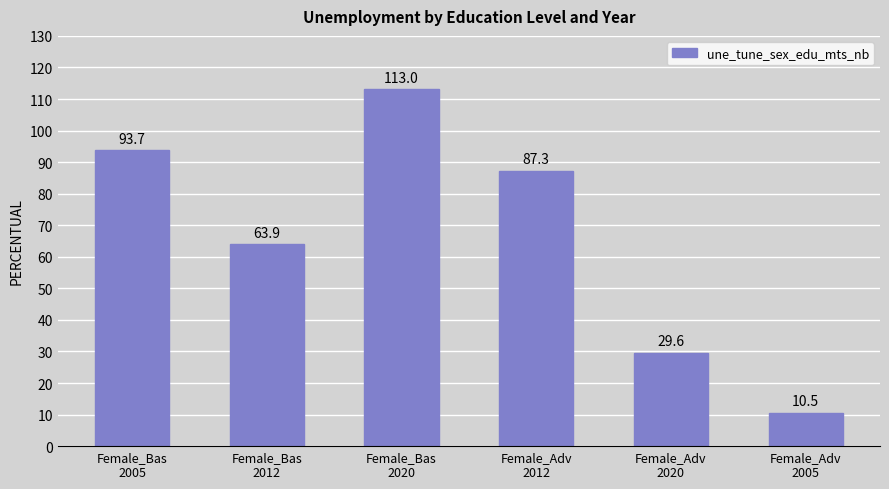

The chart shows a value of 87.3 at Female_Adv
2012. True or false?

True